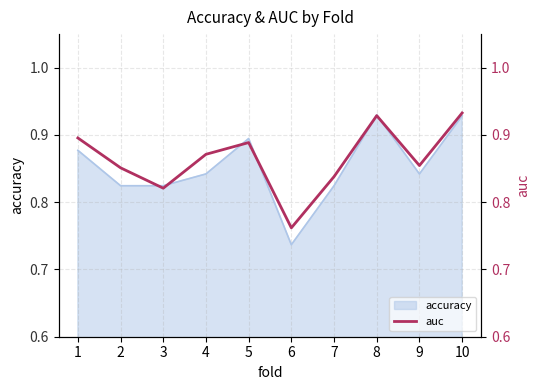

Is it true that the value at 8 is 1.5?

False